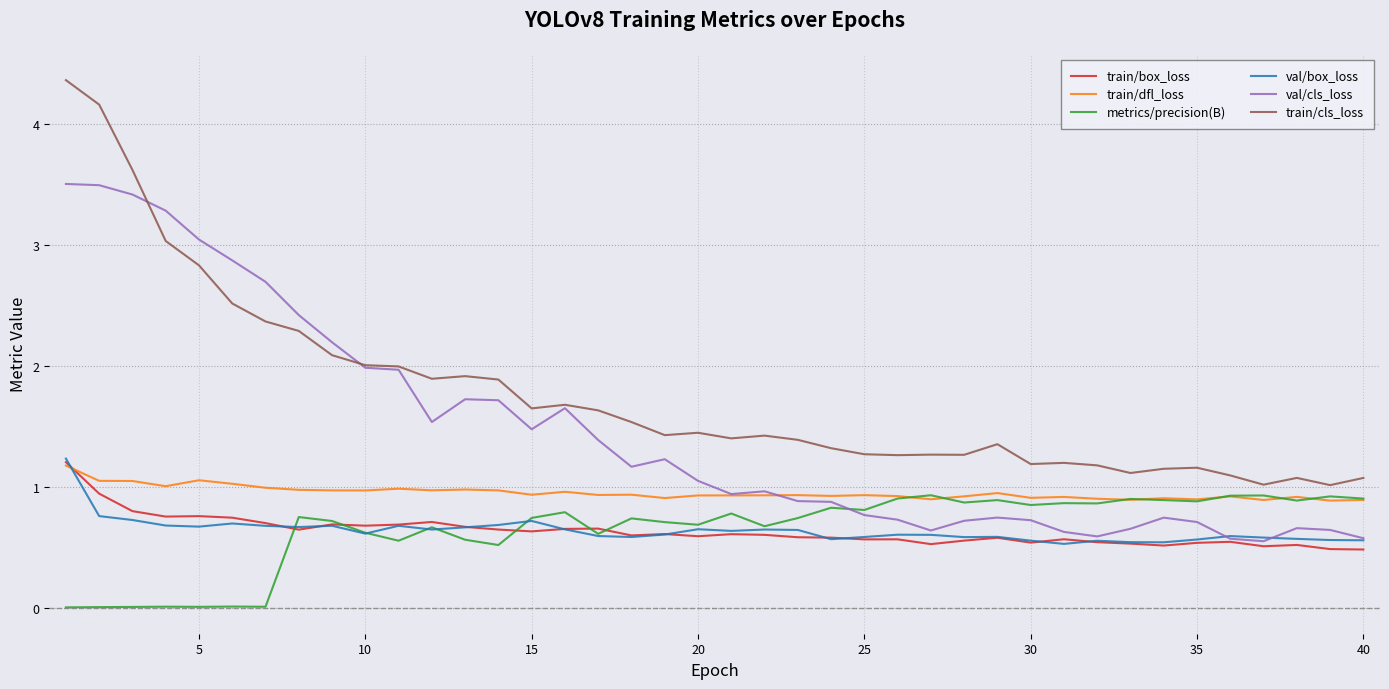

True or false: train/cls_loss and val/box_loss intersect in this chart.

False